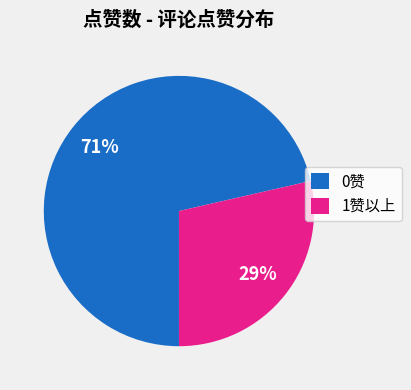

Rank the categories by value from highest to lowest.

0赞, 1赞以上